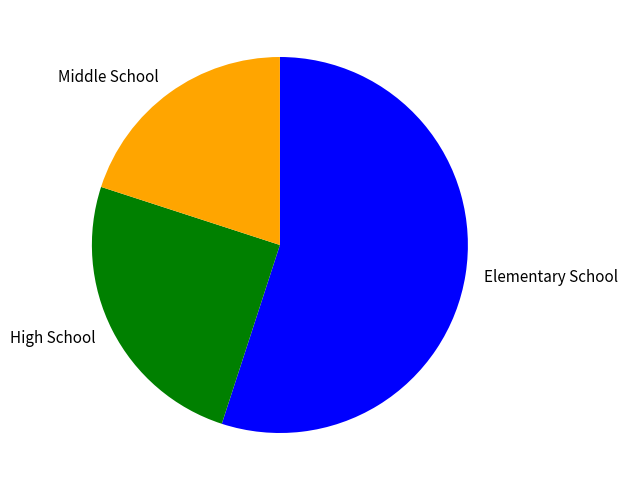

Is the sum of Middle School and High School greater than half?

No